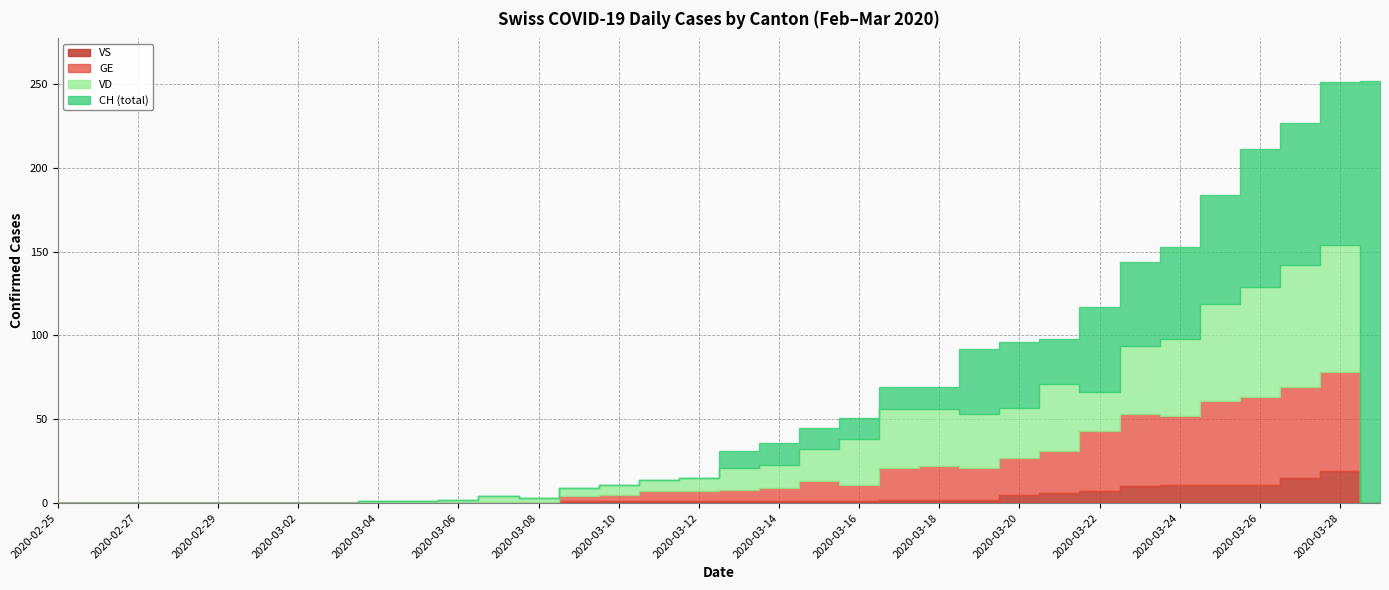

Is the value of VD at 2020-03-25 greater than the value of VS at 2020-03-13?

Yes